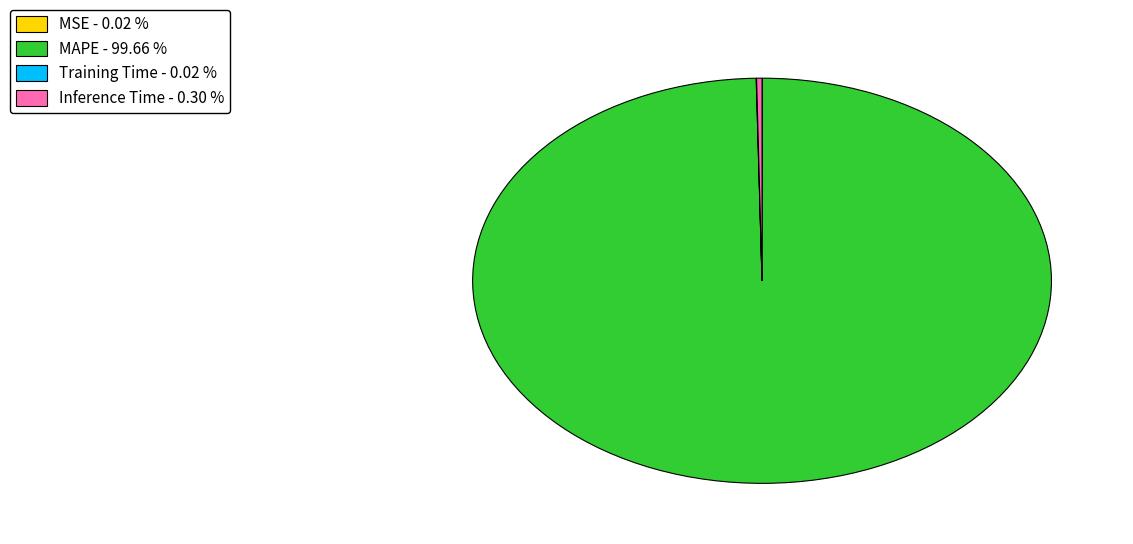

Which category accounts for the majority?

MAPE - 99.66 %